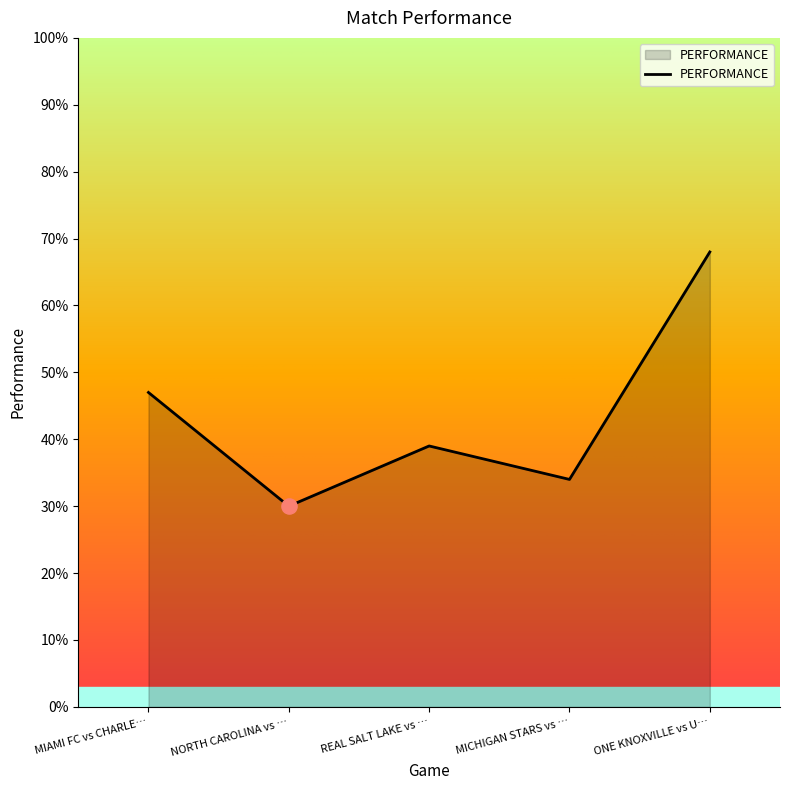

What is the change in value from MIAMI FC vs CHARLE… to REAL SALT LAKE vs …?

-8